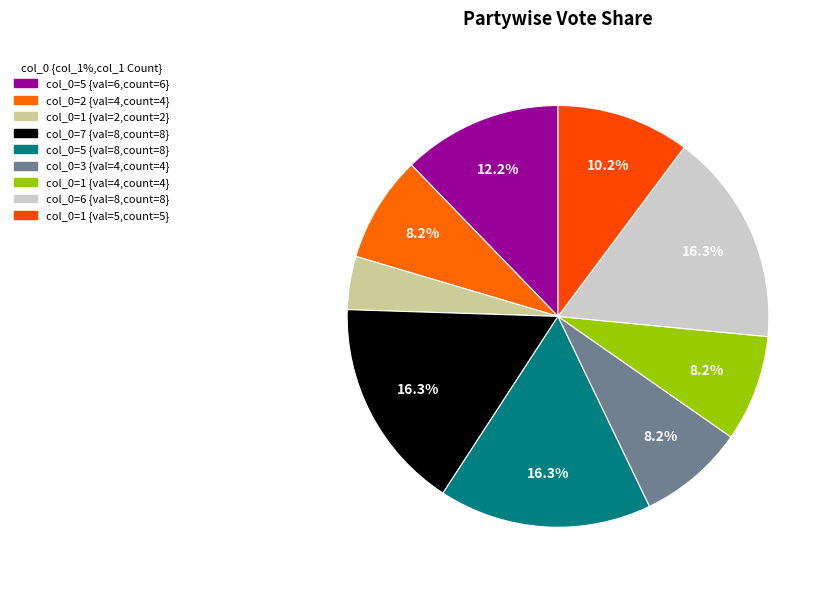

Count the number of slices in the pie.

9